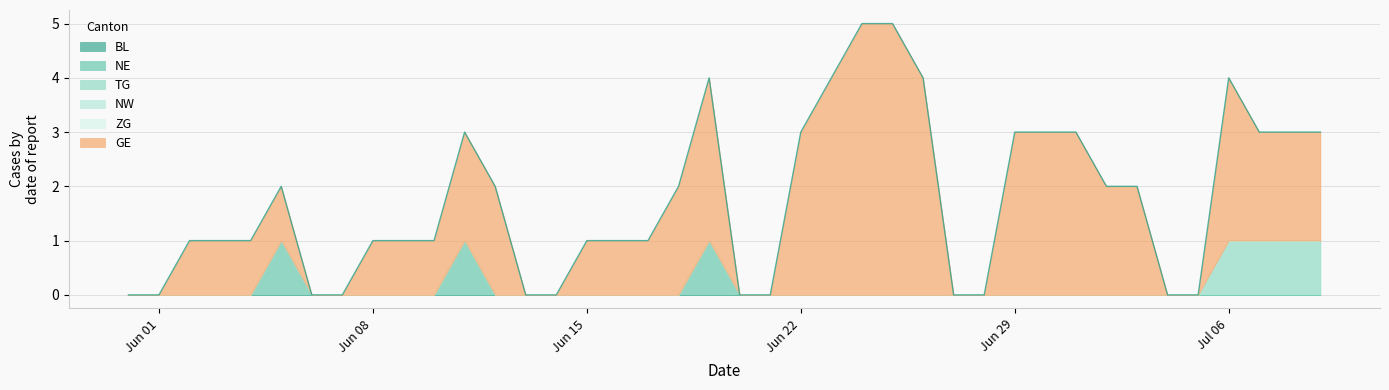

True or false: TG and NW intersect in this chart.

False